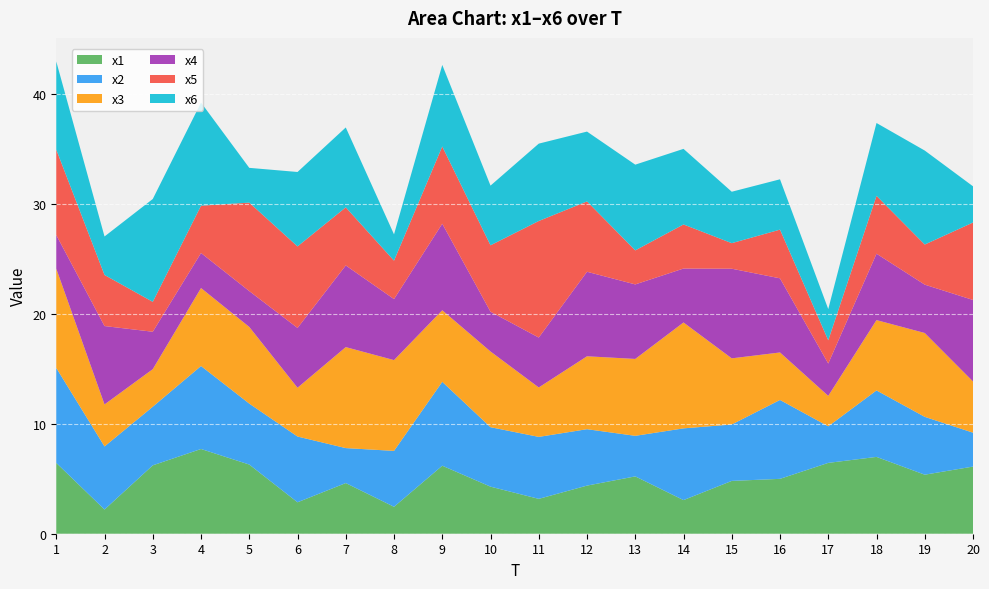

Reading left to right, what are all the values shown in this chart?

x1: 6.4	2.2	6.2	7.7	6.3	2.9	4.6	2.4	6.2	4.3	3.2	4.4	5.2	3.1	4.8	5.0	6.4	7.0	5.4	6.1
x2: 8.6	5.7	5.3	7.5	5.5	6.0	3.2	5.1	7.6	5.4	5.6	5.1	3.7	6.5	5.1	7.2	3.3	6.0	5.3	3.1
x3: 9.0	3.8	3.4	7.1	7.0	4.4	9.2	8.3	6.5	6.9	4.5	6.6	7.0	9.6	6.0	4.3	2.8	6.4	7.6	4.7
x4: 3.1	7.1	3.4	3.2	3.3	5.4	7.4	5.5	7.9	3.6	4.5	7.7	6.8	4.9	8.2	6.7	2.9	6.0	4.4	7.4
x5: 7.8	4.6	2.7	4.3	8.0	7.4	5.3	3.5	7.0	6.0	10.6	6.4	3.1	4.0	2.3	4.4	2.1	5.3	3.6	7.0
x6: 8.0	3.5	9.4	9.4	3.2	6.8	7.3	2.4	7.4	5.4	7.0	6.3	7.8	6.9	4.7	4.6	2.8	6.6	8.5	3.3